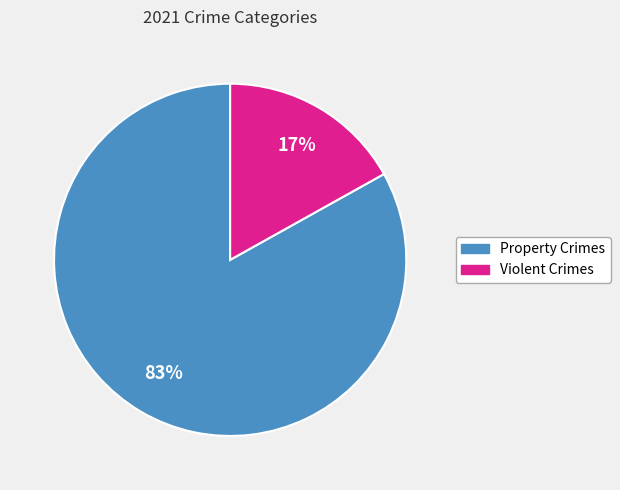

What percentage is the Violent Crimes slice, to the nearest percent?

17%